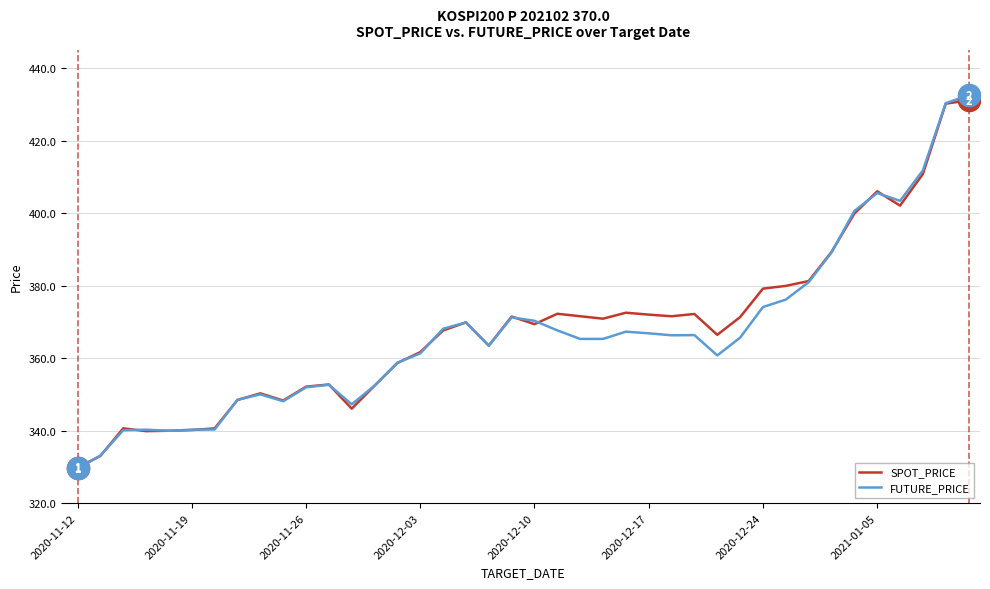

Which series has the widest spread of values?

FUTURE_PRICE